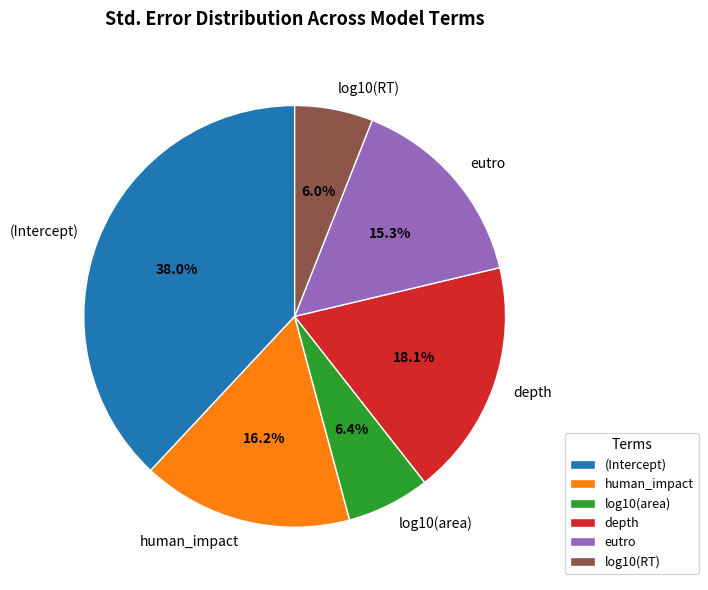

To the nearest percent, what is the difference between the largest and smallest slice percentages?

32%